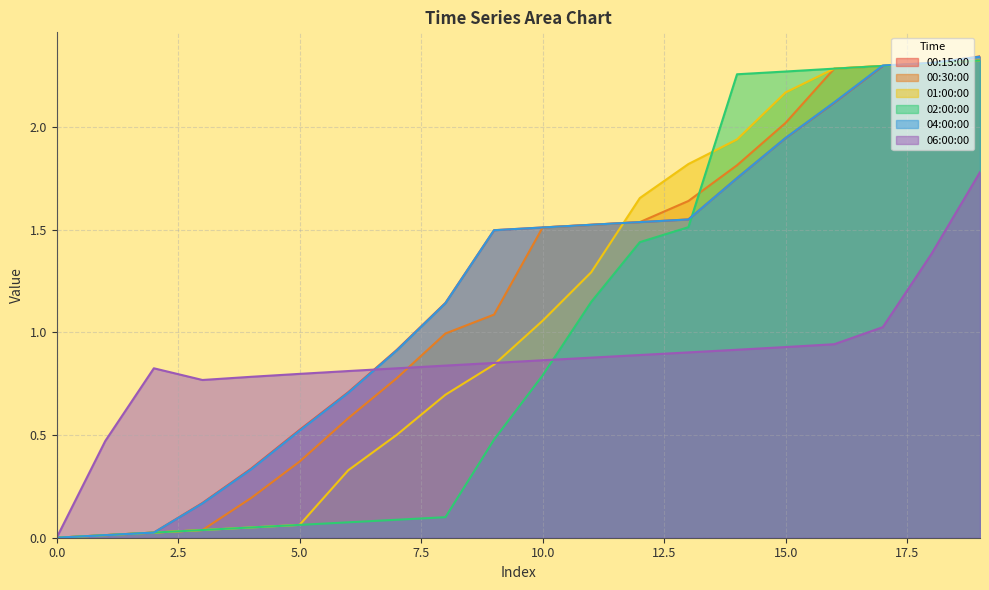

At which label is 00:30:00 closest to 1?

8